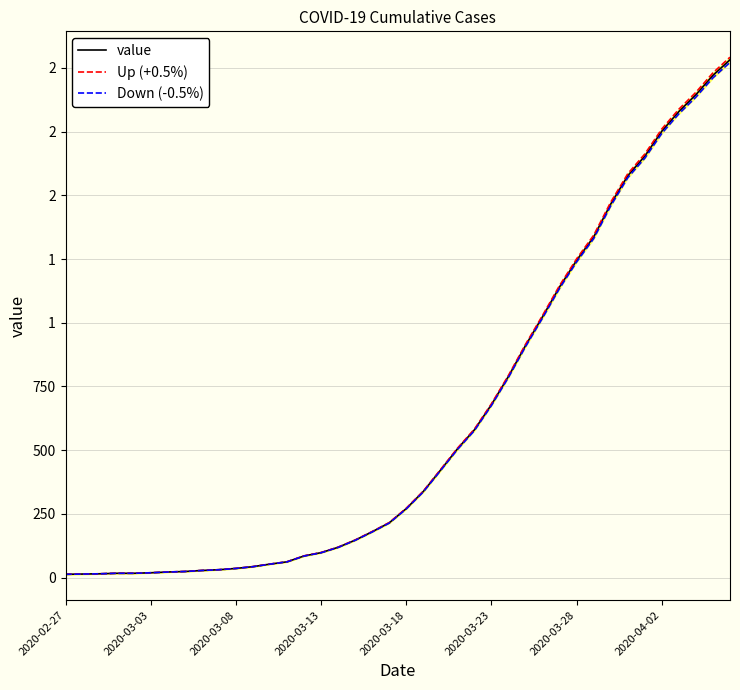

What is the value of the Up (+0.5%) point at the 13th from the left?

53.3